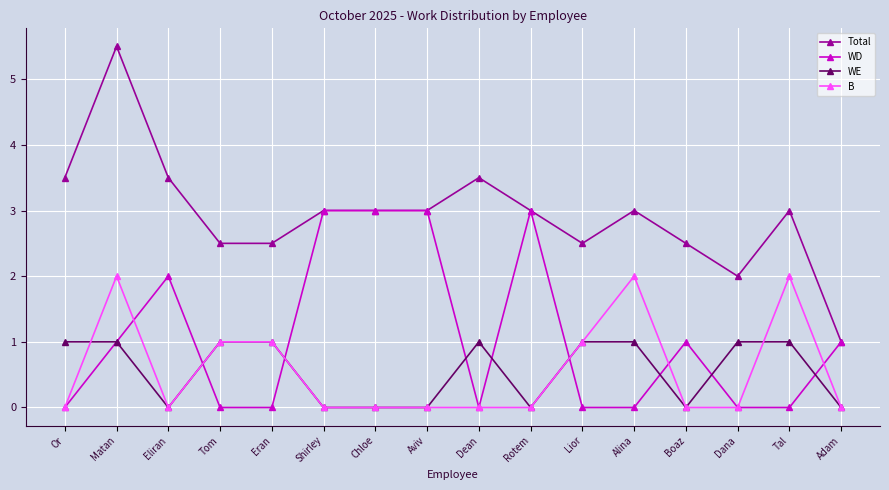

True or false: Total has a value of 2.5 at Eran.

True